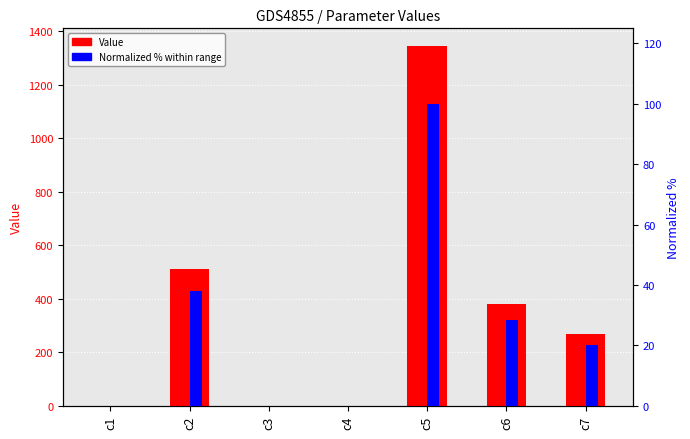

Is the value of Normalized % at c2 greater than the value of Value at c7?

No